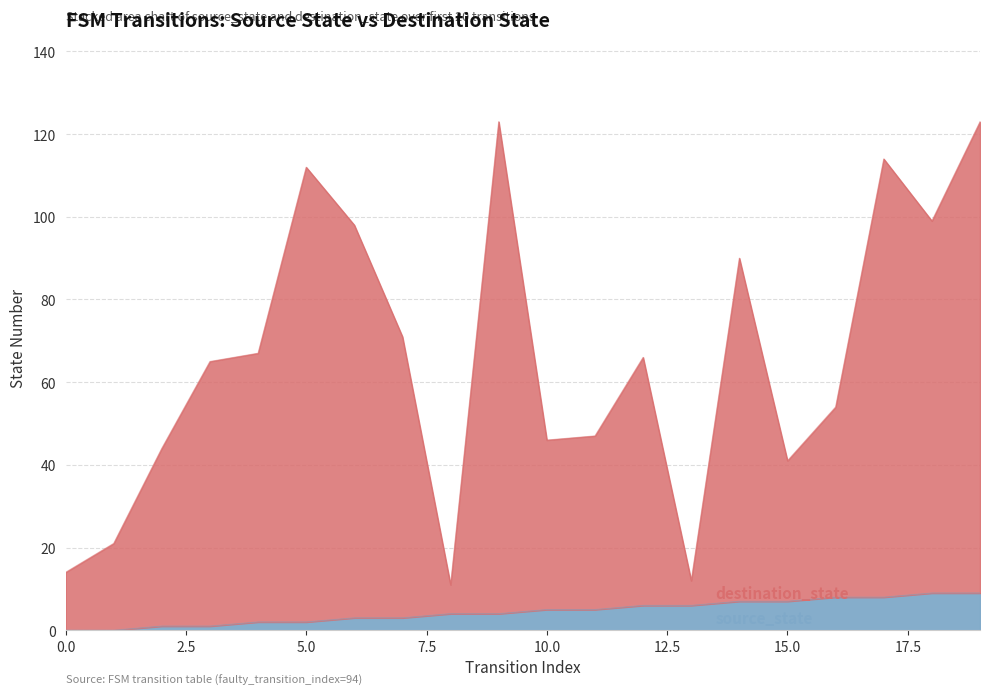

At which category is the sum across all series the highest?

19